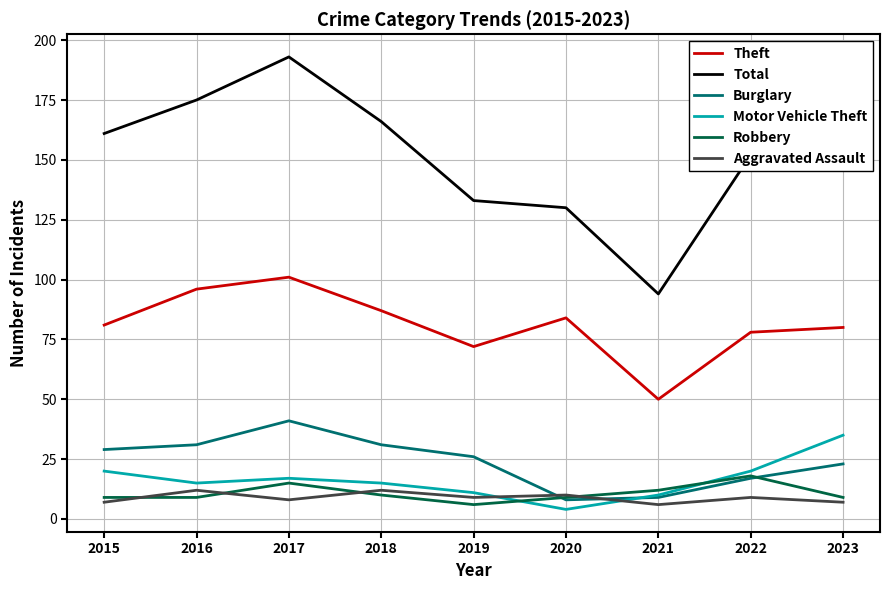

What is the average value of the Aggravated Assault series?

9